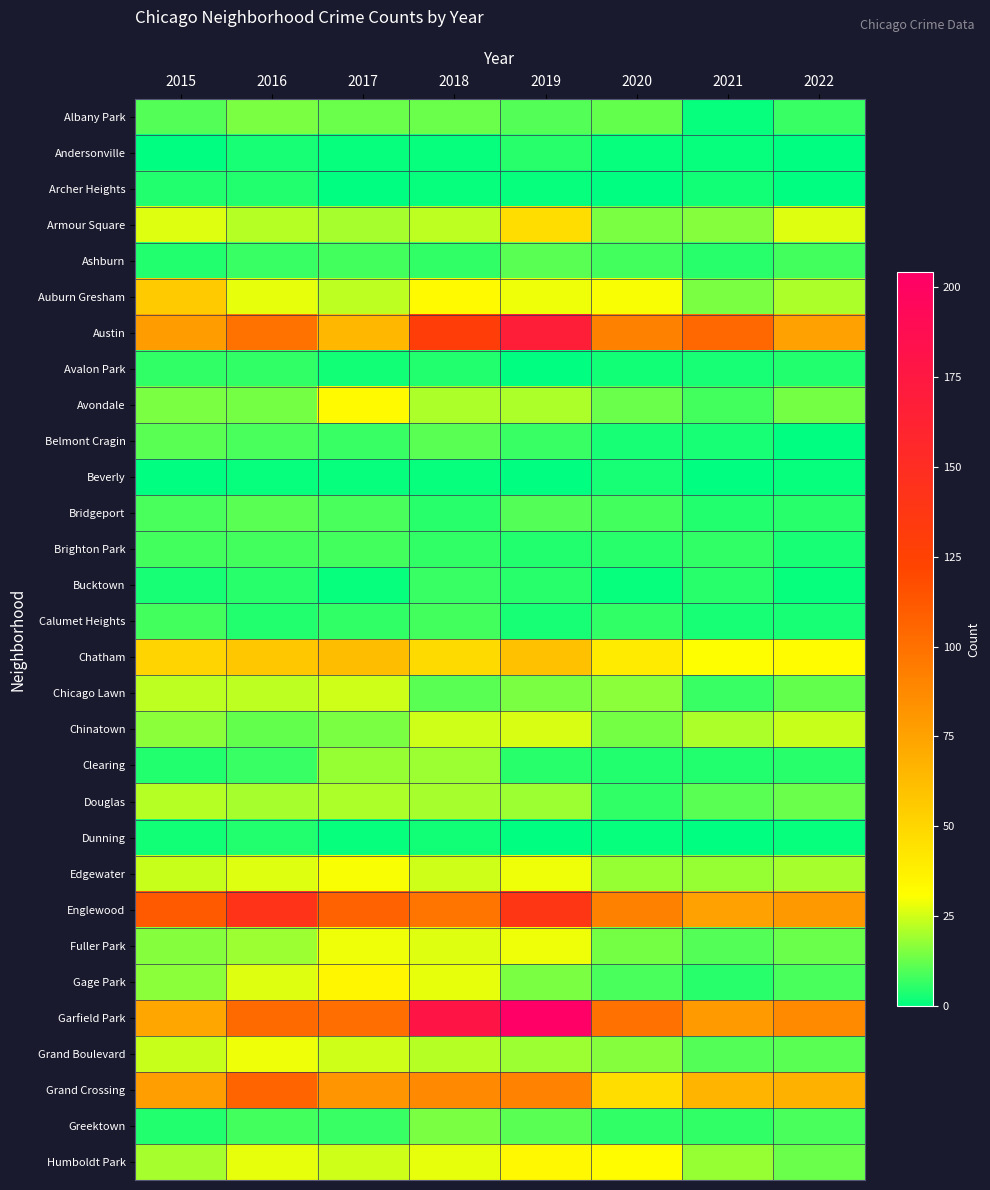

Reading right to left, what are all the values shown in this chart?

Albany Park: 2022=7	2021=1	2020=12	2019=10	2018=13	2017=13	2016=15	2015=10
Andersonville: 2022=0	2021=1	2020=1	2019=5	2018=1	2017=1	2016=3	2015=0
Archer Heights: 2022=0	2021=2	2020=0	2019=1	2018=1	2017=0	2016=4	2015=4
Armour Square: 2022=27	2021=16	2020=15	2019=47	2018=23	2017=20	2016=22	2015=27
Ashburn: 2022=8	2021=5	2020=8	2019=11	2018=6	2017=8	2016=7	2015=4
Auburn Gresham: 2022=21	2021=15	2020=30	2019=29	2018=33	2017=23	2016=28	2015=56
Austin: 2022=76	2021=104	2020=92	2019=167	2018=130	2017=65	2016=99	2015=78
Avalon Park: 2022=4	2021=3	2020=2	2019=0	2018=4	2017=2	2016=6	2015=6
Avondale: 2022=14	2021=8	2020=13	2019=21	2018=21	2017=33	2016=14	2015=15
Belmont Cragin: 2022=0	2021=3	2020=3	2019=7	2018=11	2017=7	2016=9	2015=11
Beverly: 2022=1	2021=0	2020=3	2019=0	2018=1	2017=1	2016=1	2015=0
Bridgeport: 2022=5	2021=4	2020=8	2019=10	2018=5	2017=9	2016=11	2015=9
Brighton Park: 2022=3	2021=6	2020=5	2019=4	2018=6	2017=8	2016=8	2015=8
Bucktown: 2022=1	2021=5	2020=1	2019=5	2018=7	2017=1	2016=5	2015=3
Calumet Heights: 2022=3	2021=3	2020=6	2019=3	2018=8	2017=6	2016=4	2015=8
Chatham: 2022=32	2021=31	2020=40	2019=60	2018=48	2017=62	2016=57	2015=51
Chicago Lawn: 2022=12	2021=7	2020=17	2019=15	2018=11	2017=25	2016=23	2015=23
Chinatown: 2022=24	2021=21	2020=14	2019=26	2018=25	2017=15	2016=12	2015=17
Clearing: 2022=5	2021=4	2020=4	2019=5	2018=19	2017=18	2016=7	2015=4
Douglas: 2022=13	2021=11	2020=6	2019=19	2018=20	2017=21	2016=20	2015=22
Dunning: 2022=1	2021=0	2020=1	2019=0	2018=2	2017=1	2016=4	2015=2
Edgewater: 2022=20	2021=18	2020=18	2019=29	2018=25	2017=30	2016=27	2015=24
Englewood: 2022=80	2021=76	2020=92	2019=138	2018=98	2017=107	2016=142	2015=111
Fuller Park: 2022=13	2021=10	2020=14	2019=29	2018=27	2017=29	2016=19	2015=16
Gage Park: 2022=9	2021=5	2020=9	2019=15	2018=28	2017=35	2016=27	2015=17
Garfield Park: 2022=87	2021=79	2020=100	2019=204	2018=178	2017=101	2016=103	2015=73
Grand Boulevard: 2022=11	2021=10	2020=16	2019=19	2018=22	2017=25	2016=29	2015=24
Grand Crossing: 2022=68	2021=66	2020=47	2019=91	2018=88	2017=82	2016=106	2015=77
Greektown: 2022=9	2021=6	2020=6	2019=11	2018=15	2017=7	2016=8	2015=4
Humboldt Park: 2022=13	2021=18	2020=32	2019=34	2018=28	2017=25	2016=28	2015=20